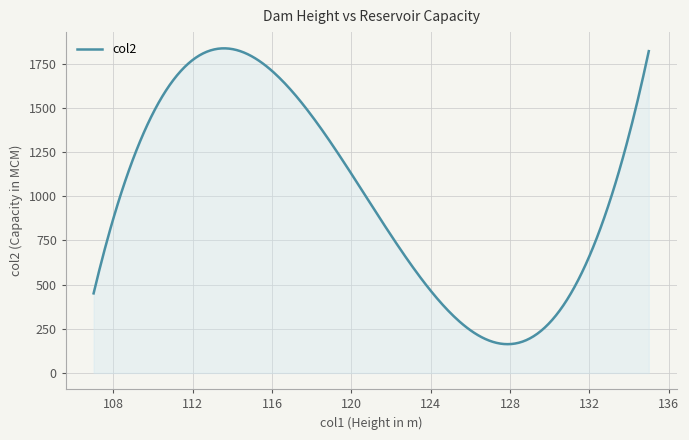

What is the difference between the maximum and minimum values?

1673.2